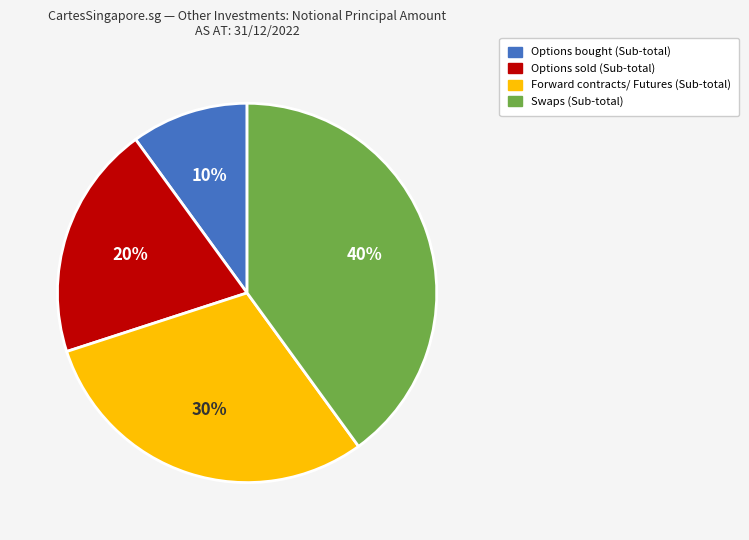

To the nearest percent, what is the difference between the largest and smallest slice percentages?

30%